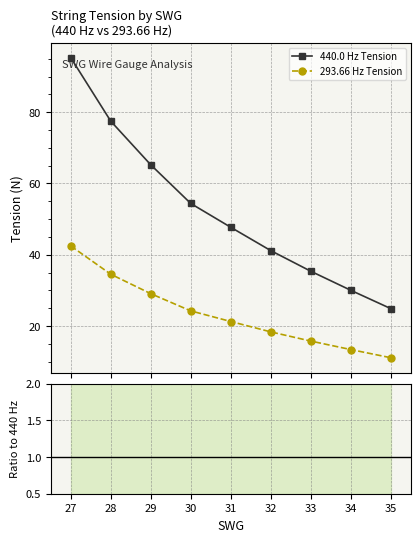

At which category is the sum across all series the highest?

27